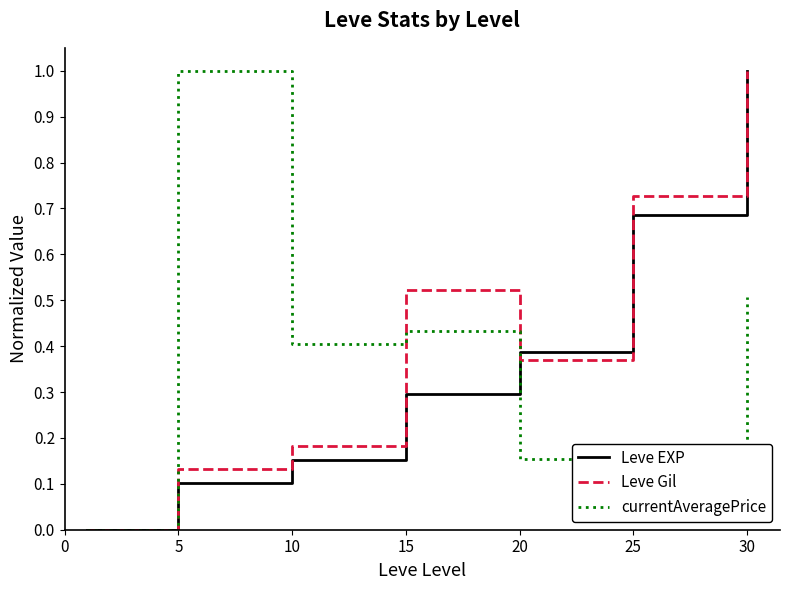

Which series has the largest total across all categories?

Leve Gil